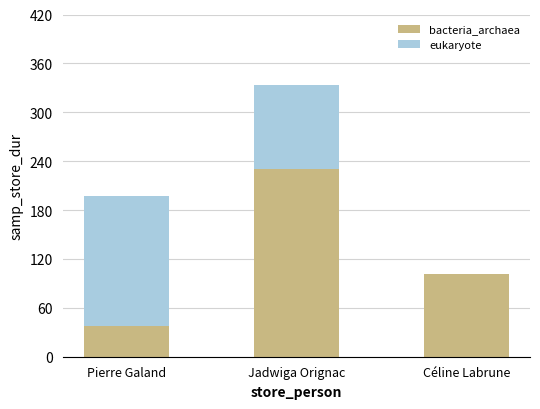

What is the sum of all bacteria_archaea values?

369